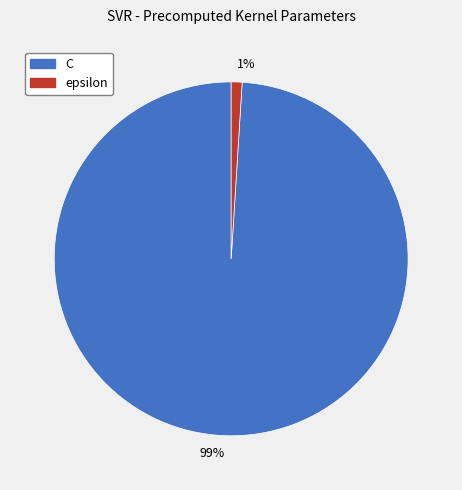

Is it true that 99% is 89% of the pie?

False